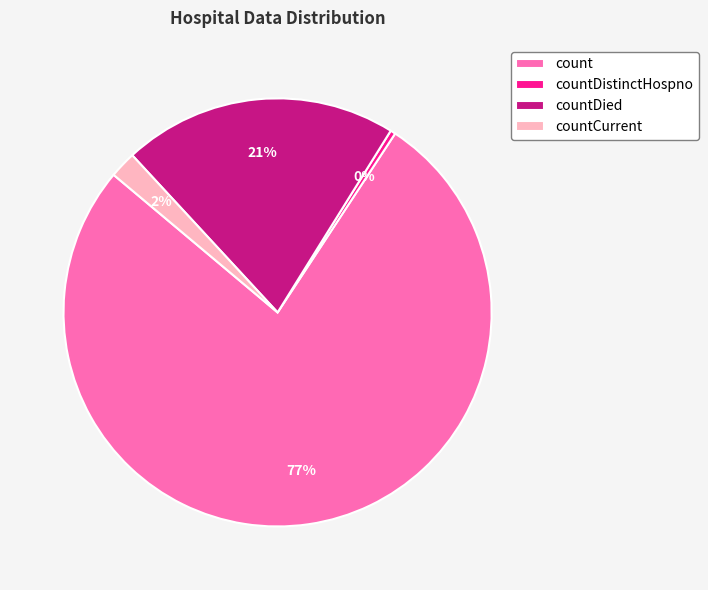

How many segments does this pie chart have?

4